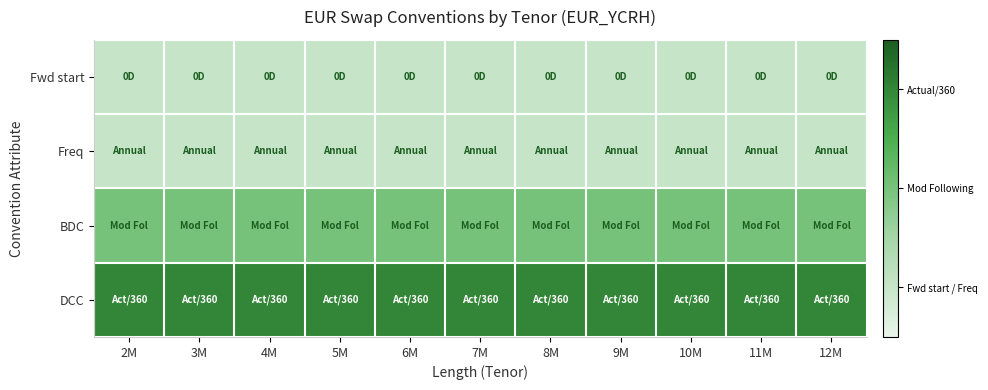

What is the difference between the highest and lowest values at 3M?

2